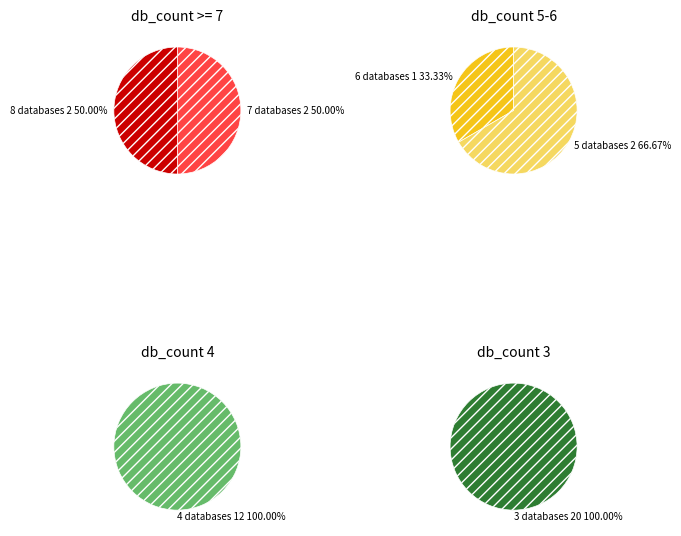

Which category has the smallest portion of the pie?

db_count_6